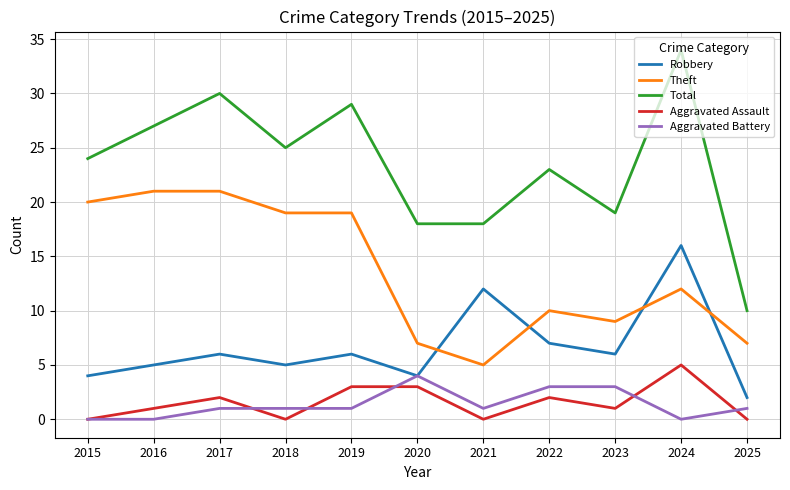

What is the sum of all Aggravated Assault values?

17